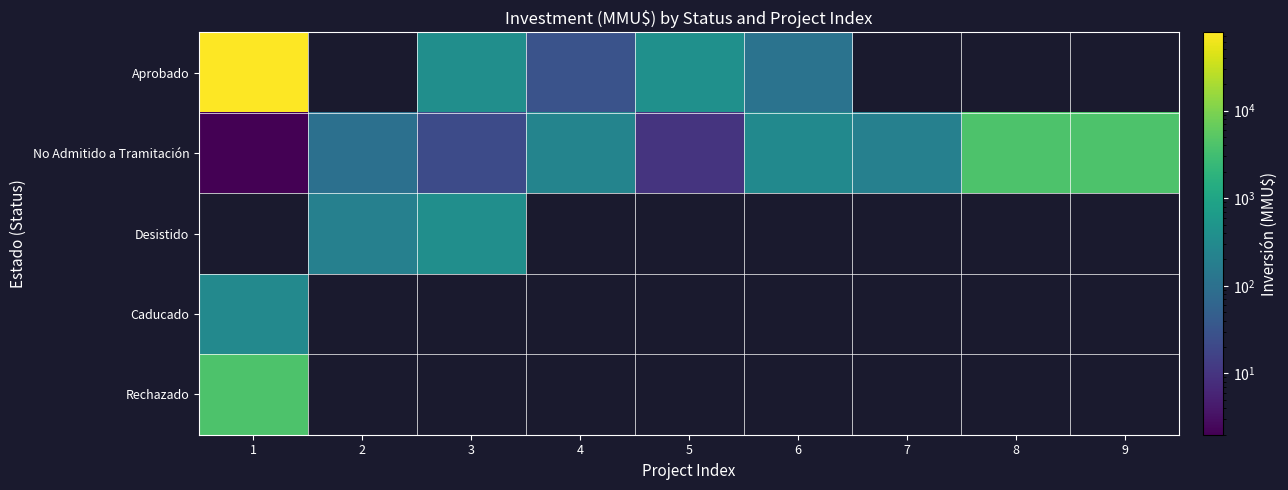

Rank the series at 1 from highest to lowest value.

Aprobado, Rechazado, Caducado, No Admitido a Tramitación, Desistido